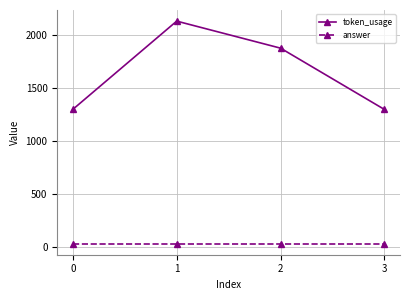

Which series has the widest spread of values?

token_usage